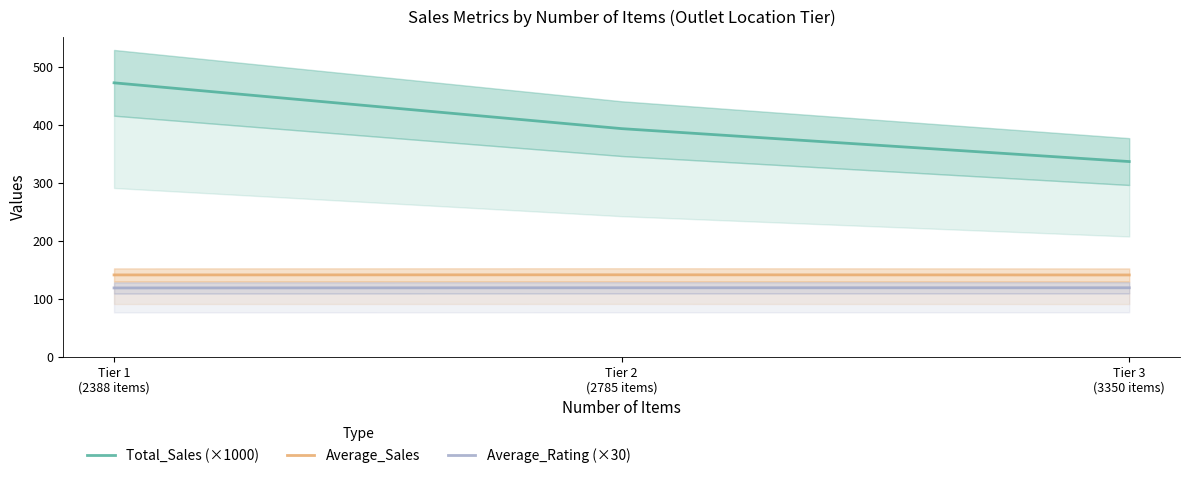

What are all the series names shown in the legend?

Total_Sales (×1000), Average_Sales, Average_Rating (×30)